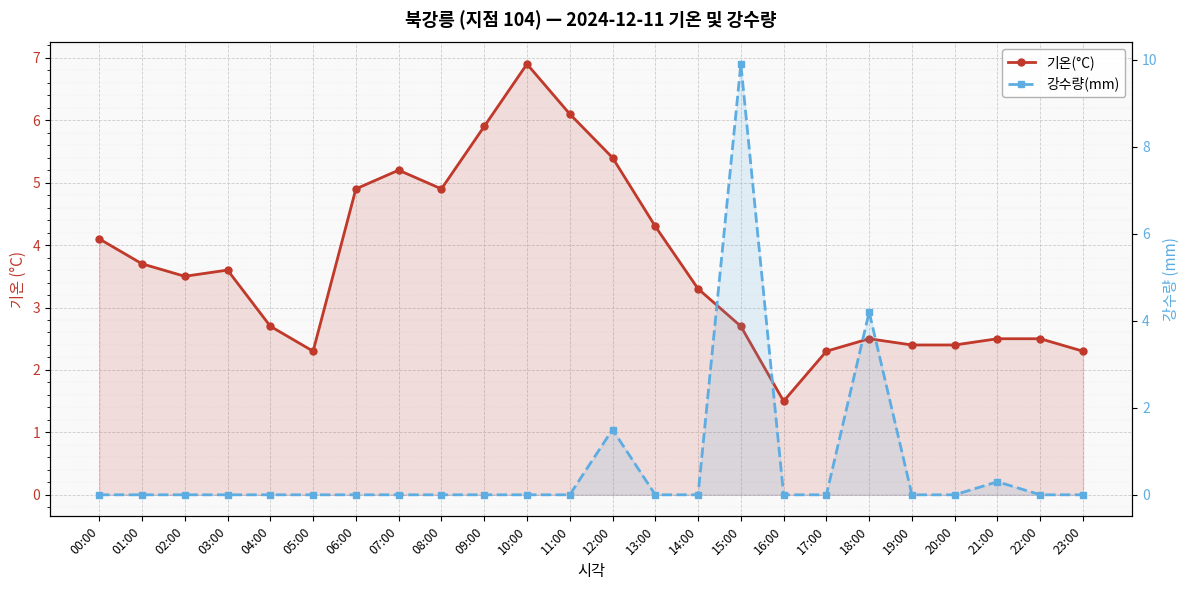

What is the total value across all series at 23:00?

2.3